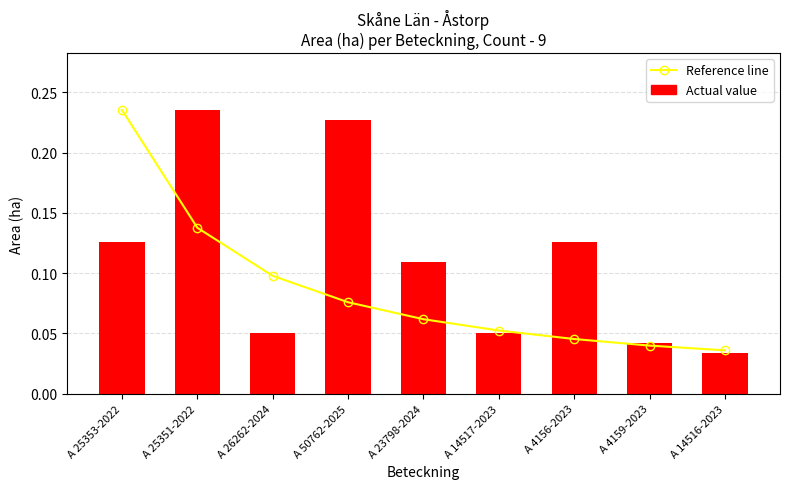

How many series are shown in this chart?

2